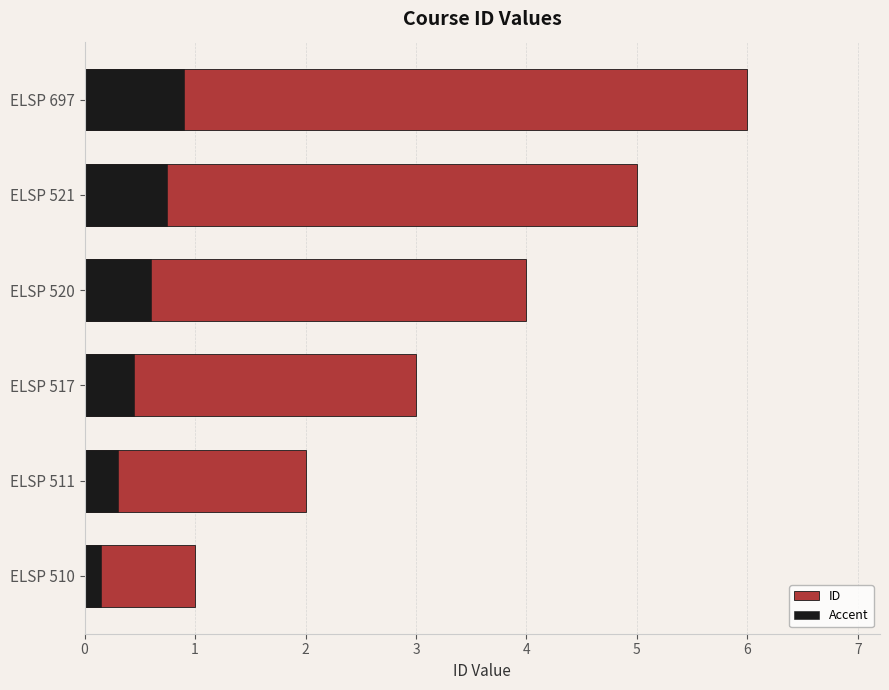

What is the difference between the maximum and minimum values in the ID series?

5.0